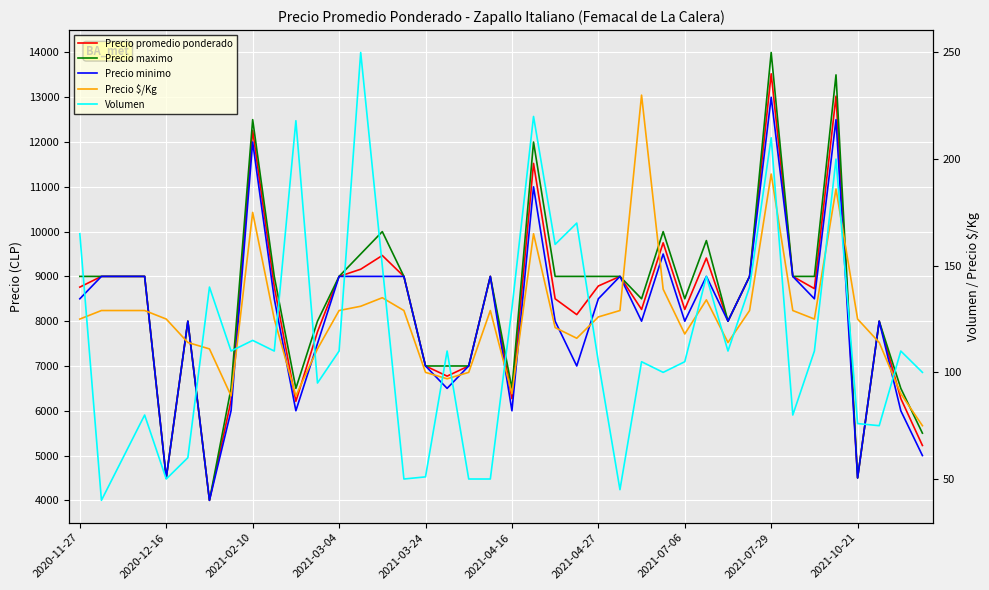

What is the highest value of the Precio minimo series?

13000